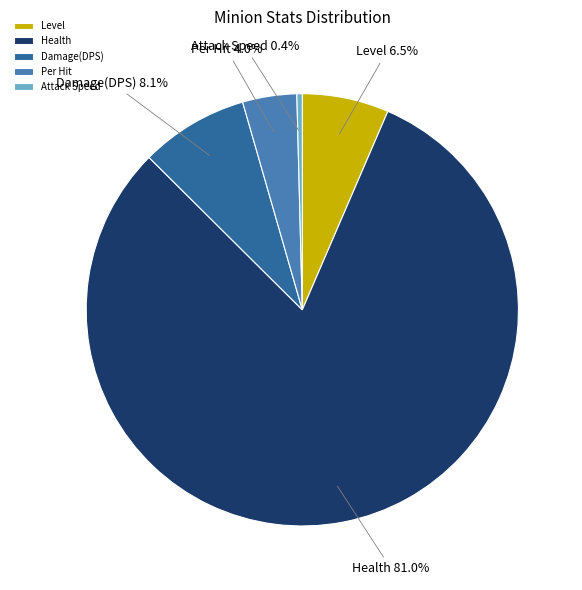

Which slice is the smallest?

Attack Speed